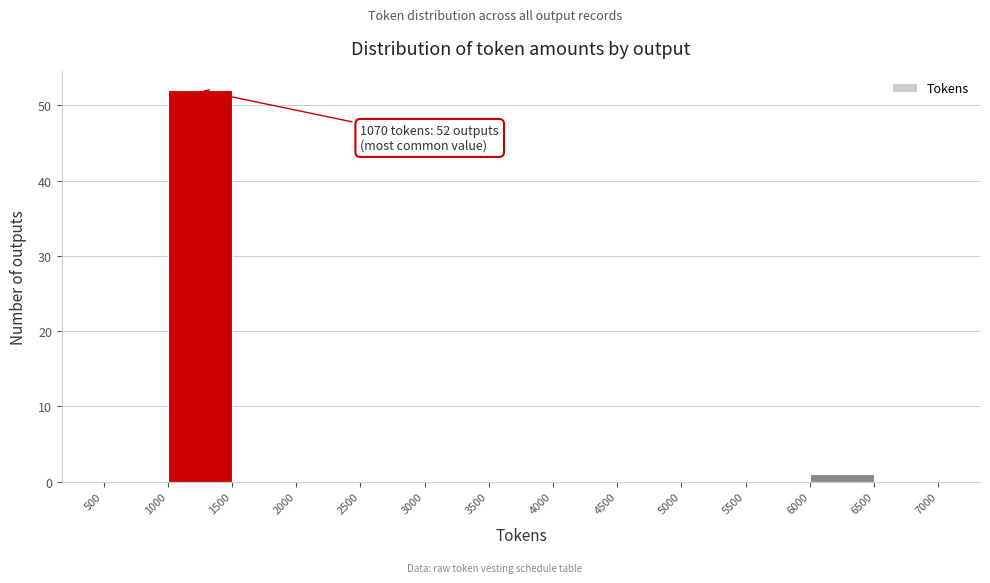

Which range on the x-axis has the tallest bar?

1000 to 1500